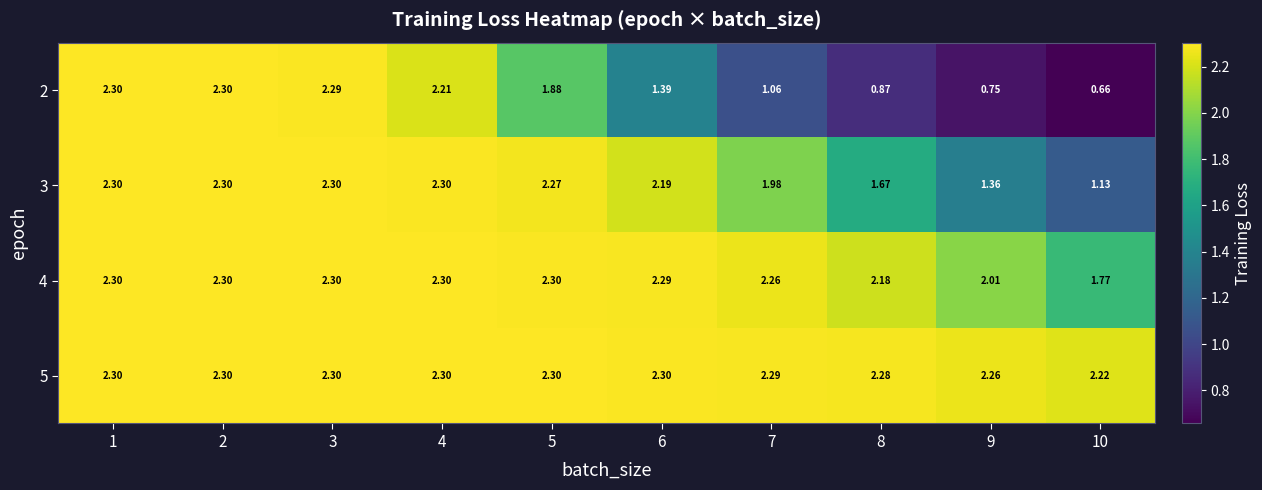

Is the value of 3 at 9 greater than the value of 5 at 9?

No